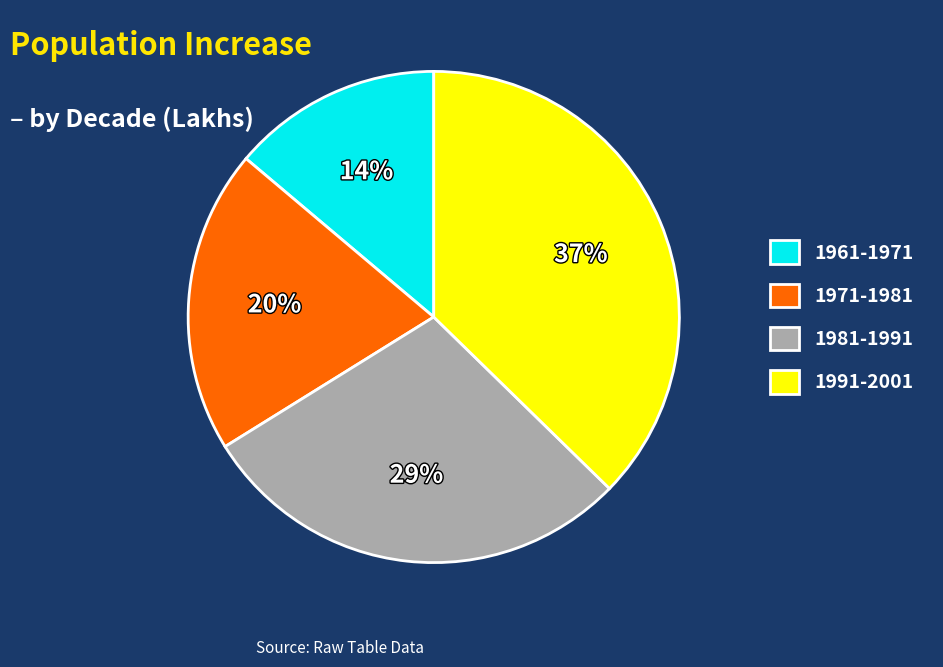

To the nearest percent, what is the combined percentage of 1991-2001 and 1961-1971?

51%